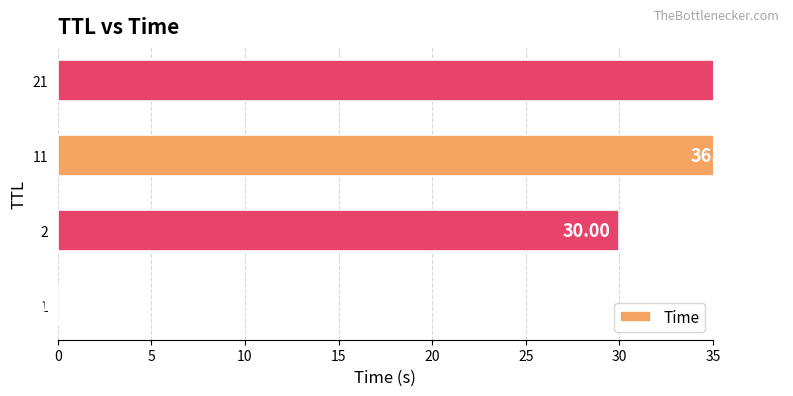

What is the change in value from 2 to 11?

+6.9